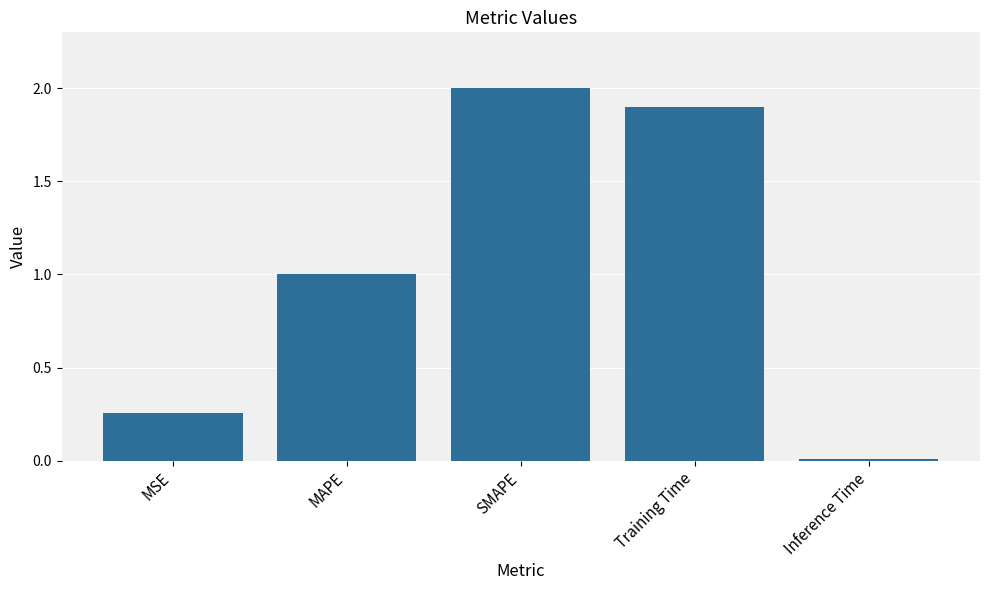

Where is the data nearest to the value 1?

MAPE